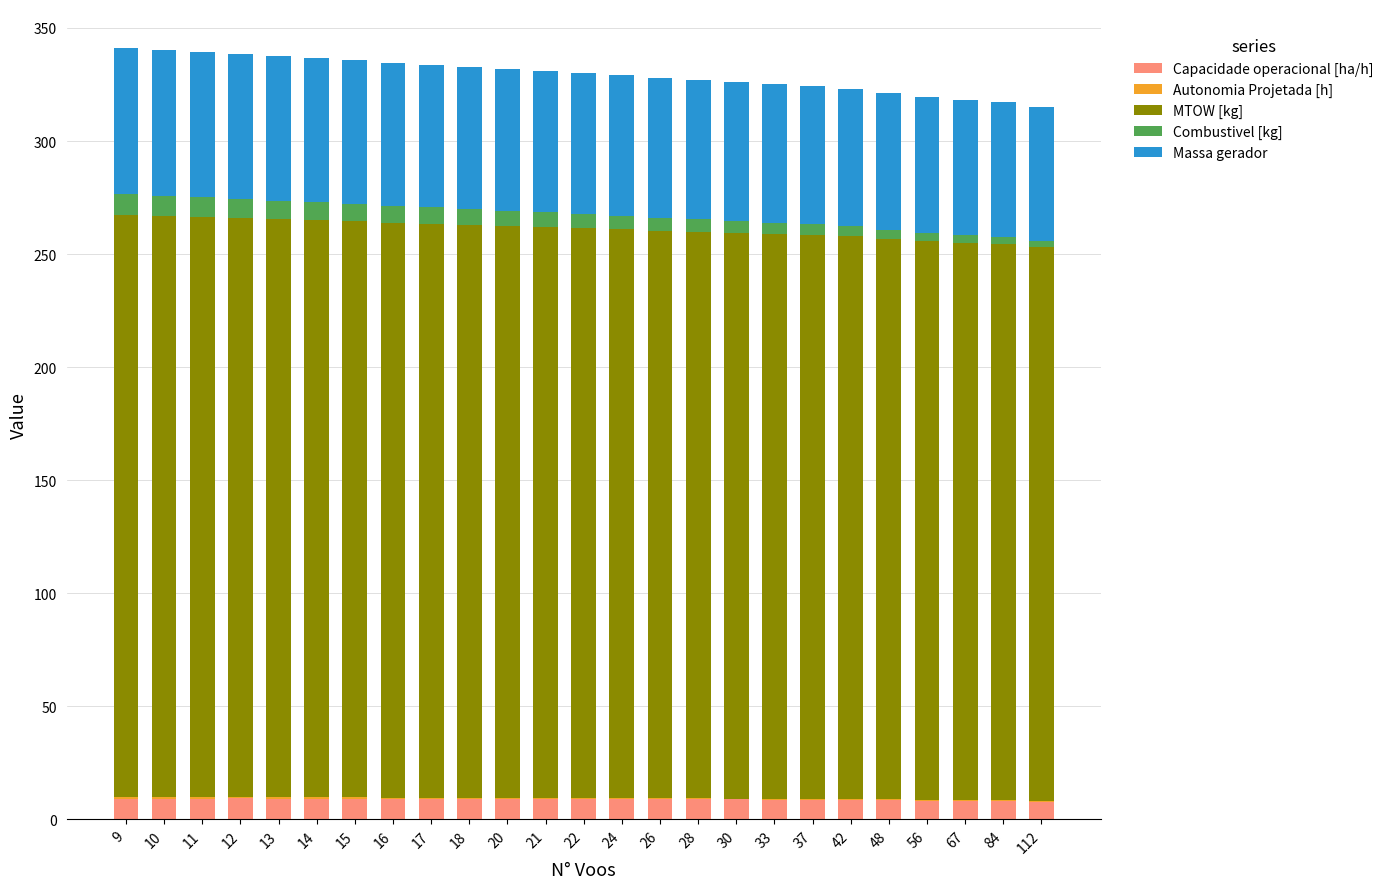

What is the maximum value for Capacidade operacional [ha/h]?

9.2